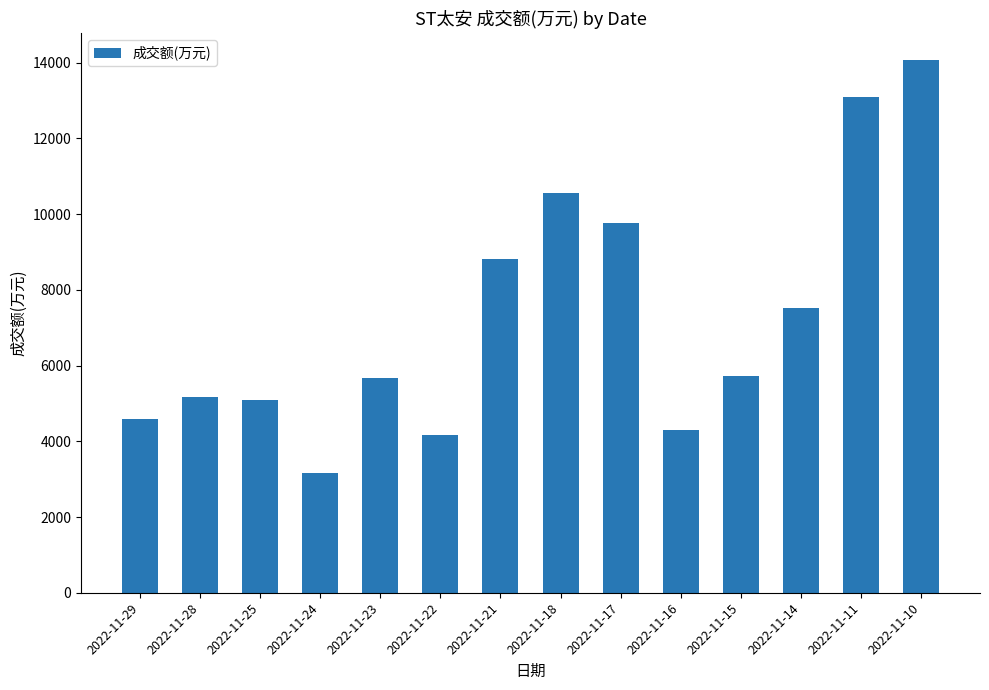

What is the difference between the values at 2022-11-28 and 2022-11-18?

5363